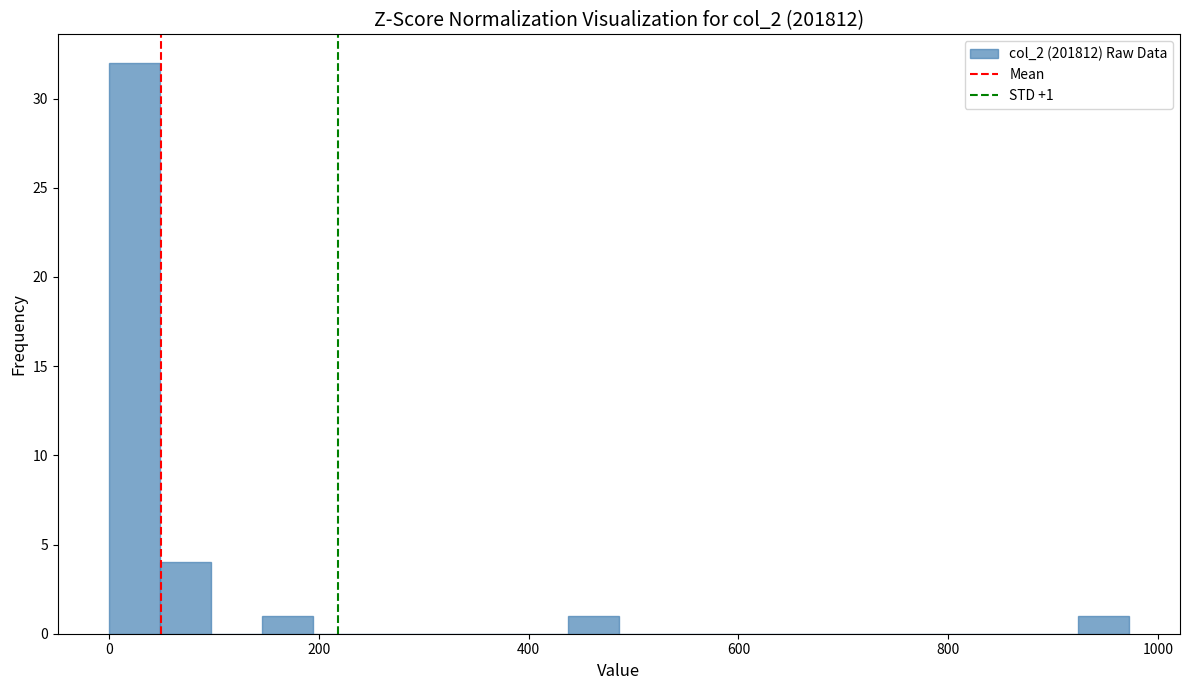

Around what value on the x-axis is the tallest bar? Give the approximate position of its centre, as read against the axis.

20